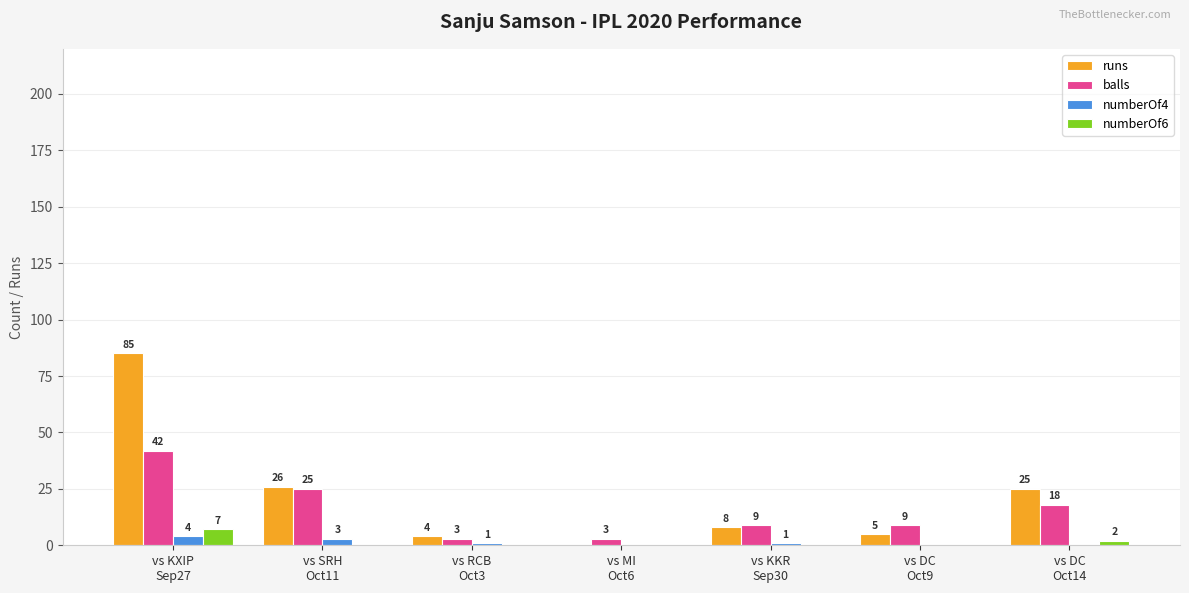

What is the sum of all balls values?

109